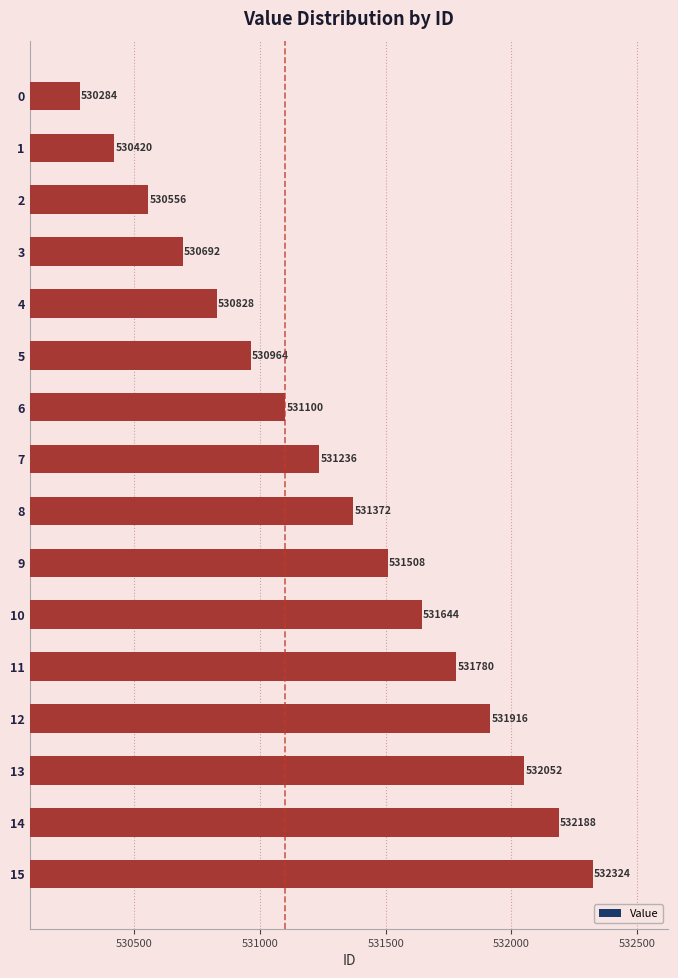

What is the average value?

531304